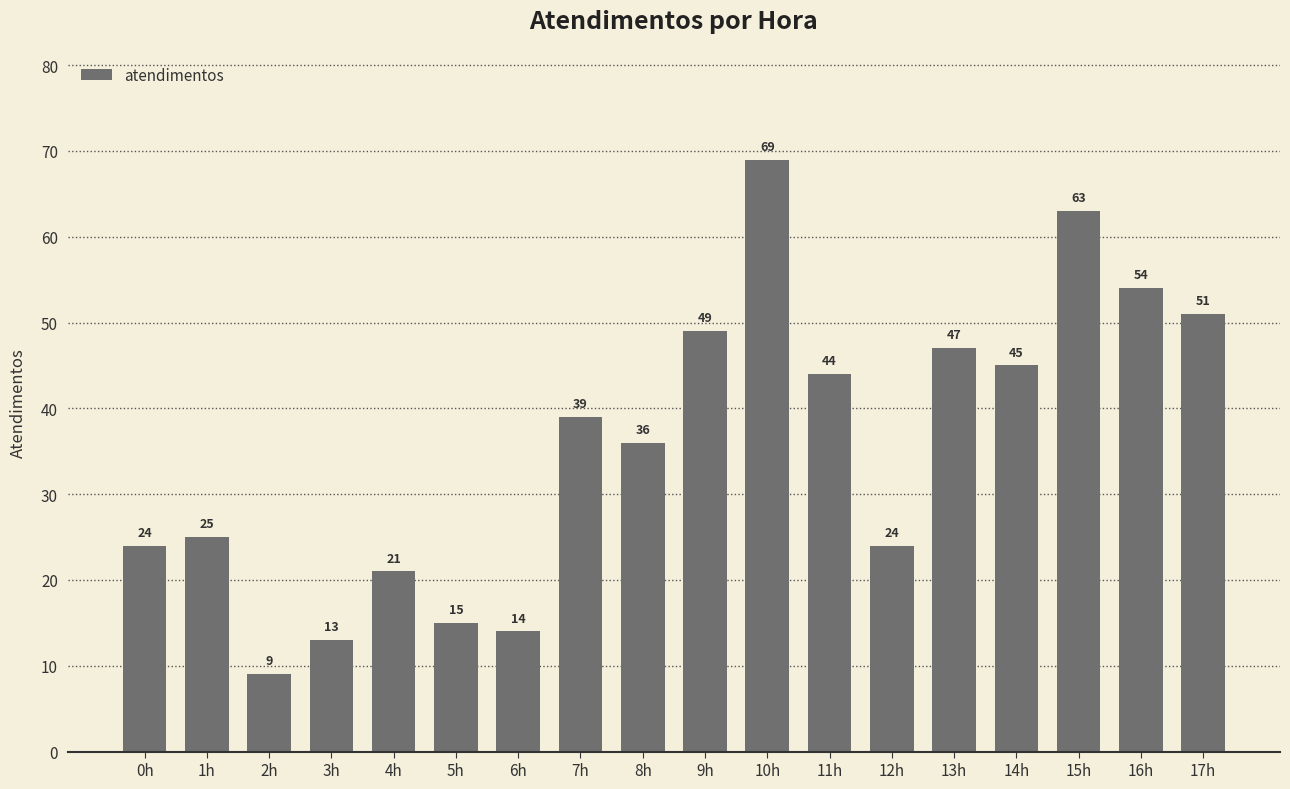

Are the bars grouped side by side (vs. stacked)?

No